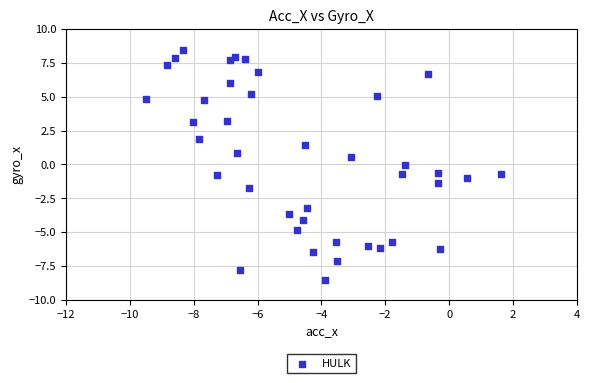

What is the range of X values (max minus min)?

11.1